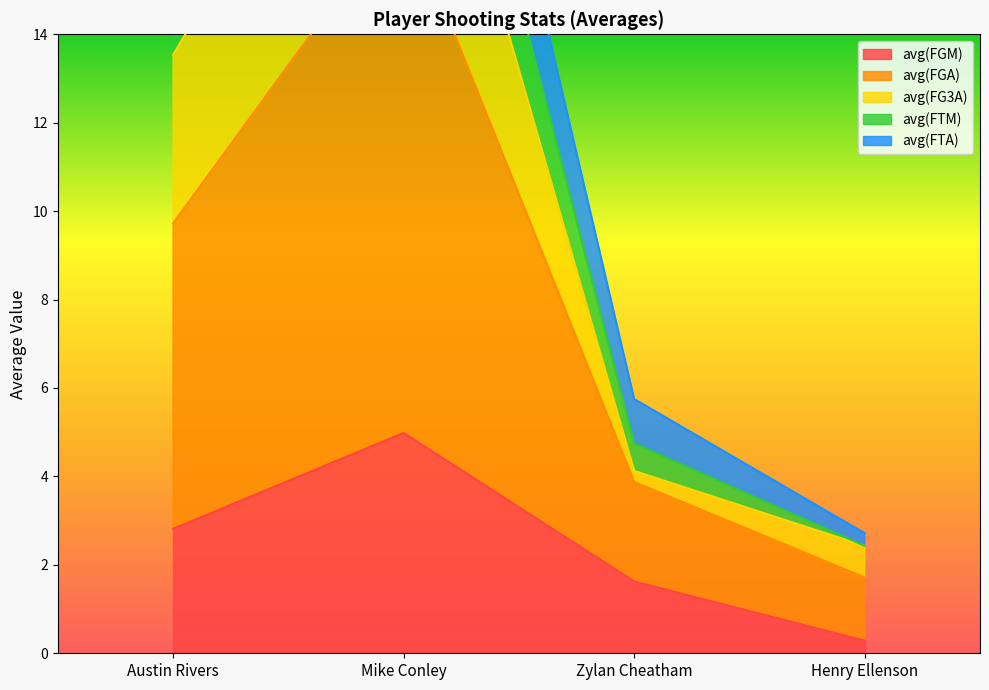

Which has a higher value, Henry Ellenson or Zylan Cheatham?

Zylan Cheatham